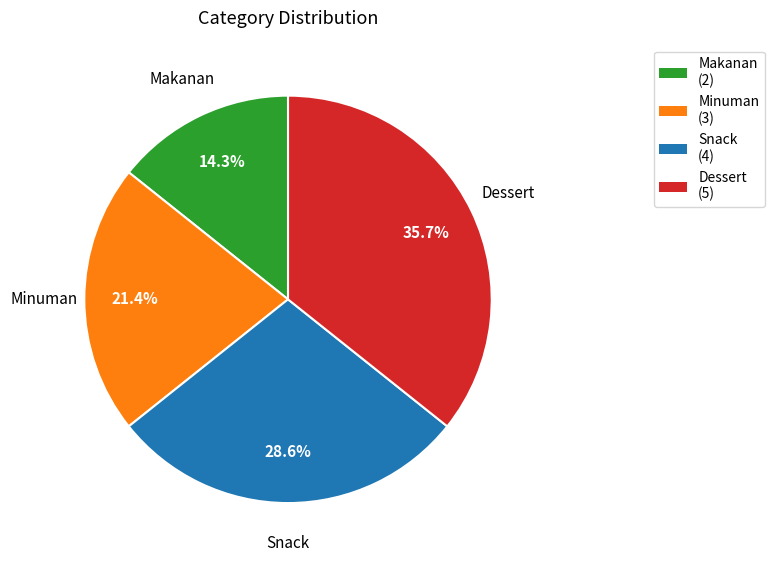

What percentage is the Minuman slice, to the nearest percent?

21%